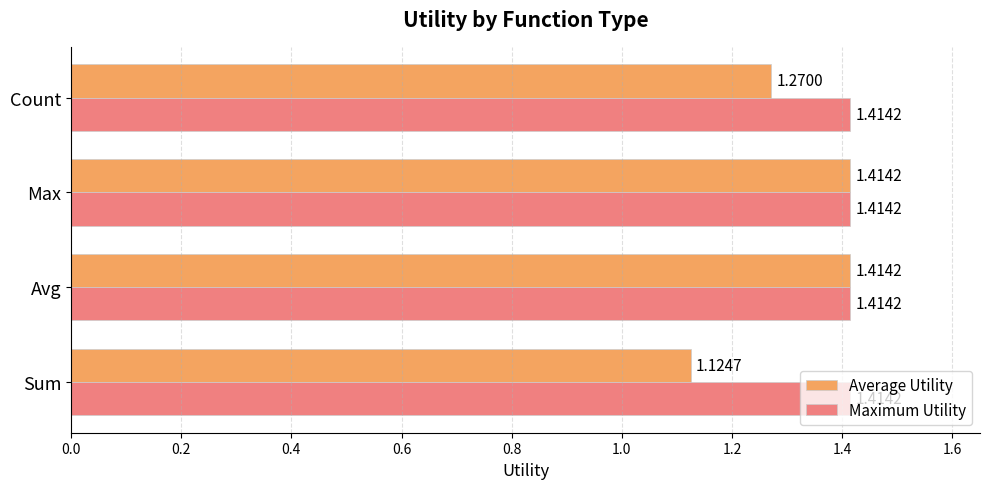

What is the difference between the maximum and minimum values in the Average Utility series?

0.3